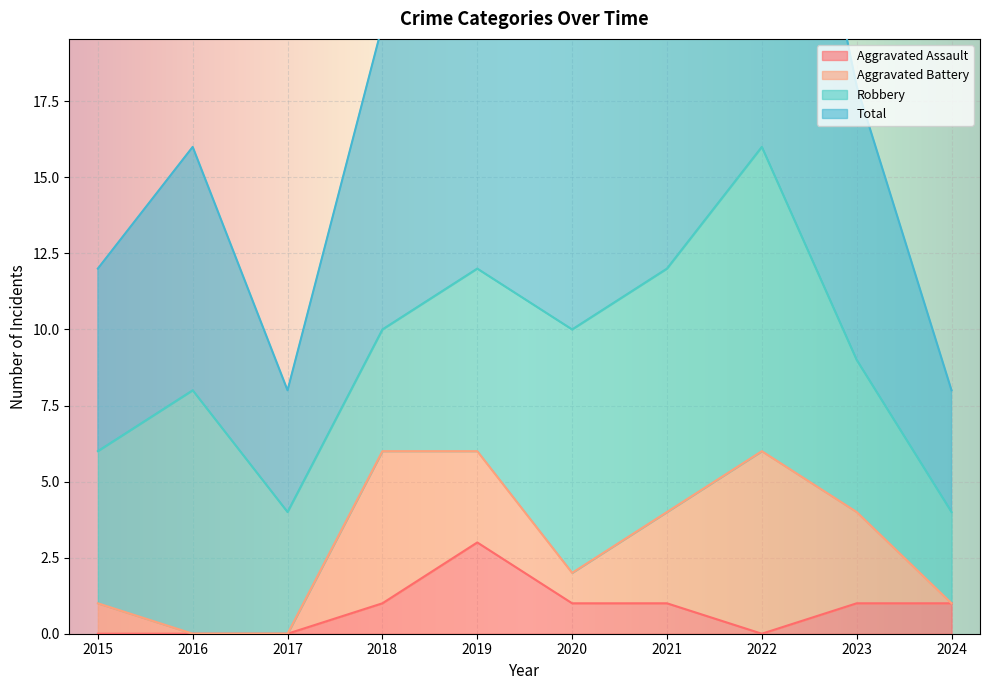

Between 2017 and 2018, which is larger?

2018